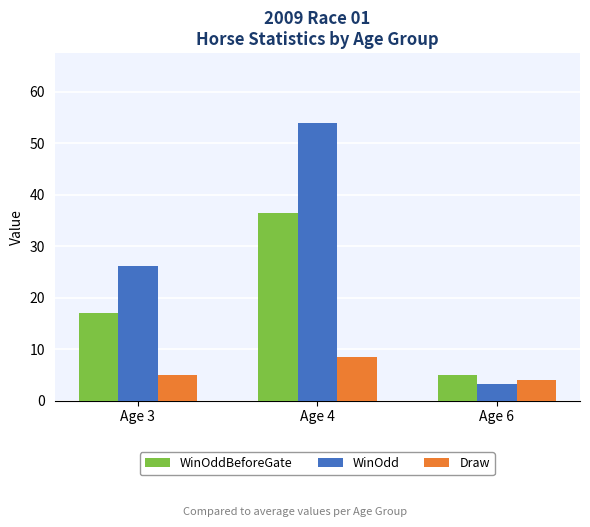

What is the difference between the Draw values at Age 3 and Age 4?

3.5